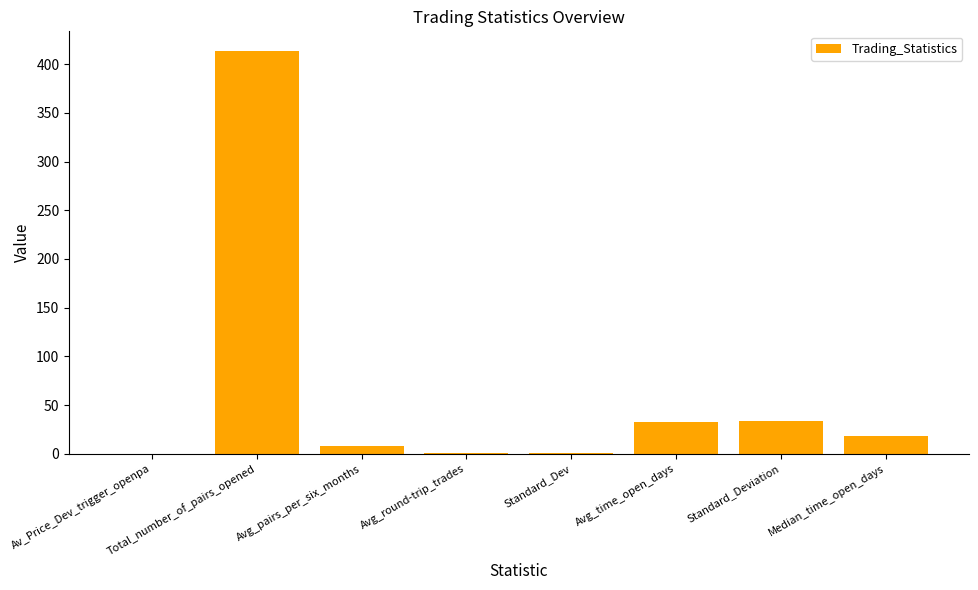

What is the sum of all values?

506.4